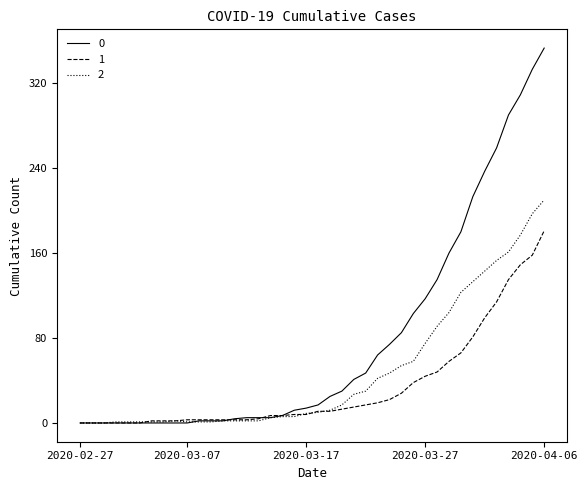

Rank the series by their average value, from lowest to highest.

1, 2, 0